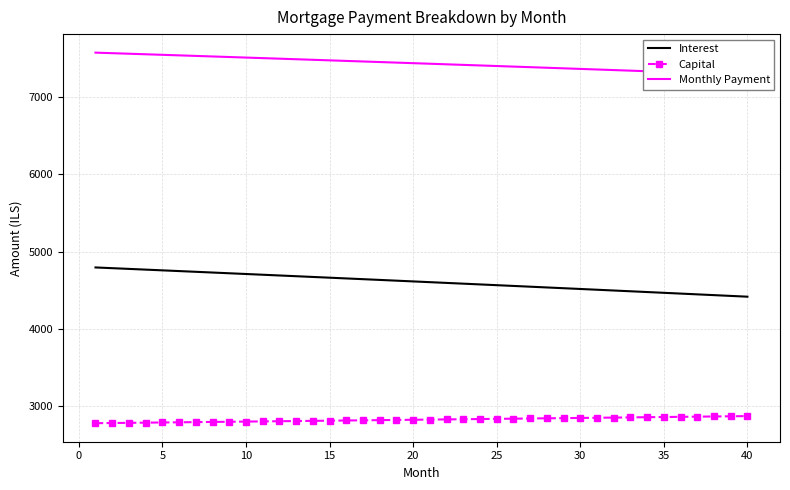

True or false: Interest and Capital intersect in this chart.

False